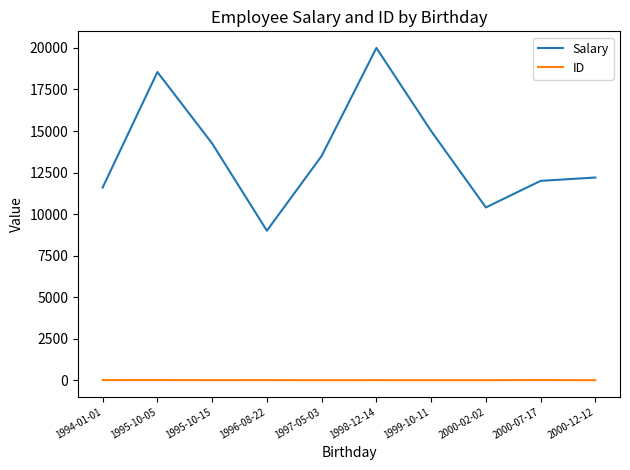

At which category is the sum across all series the highest?

1998-12-14